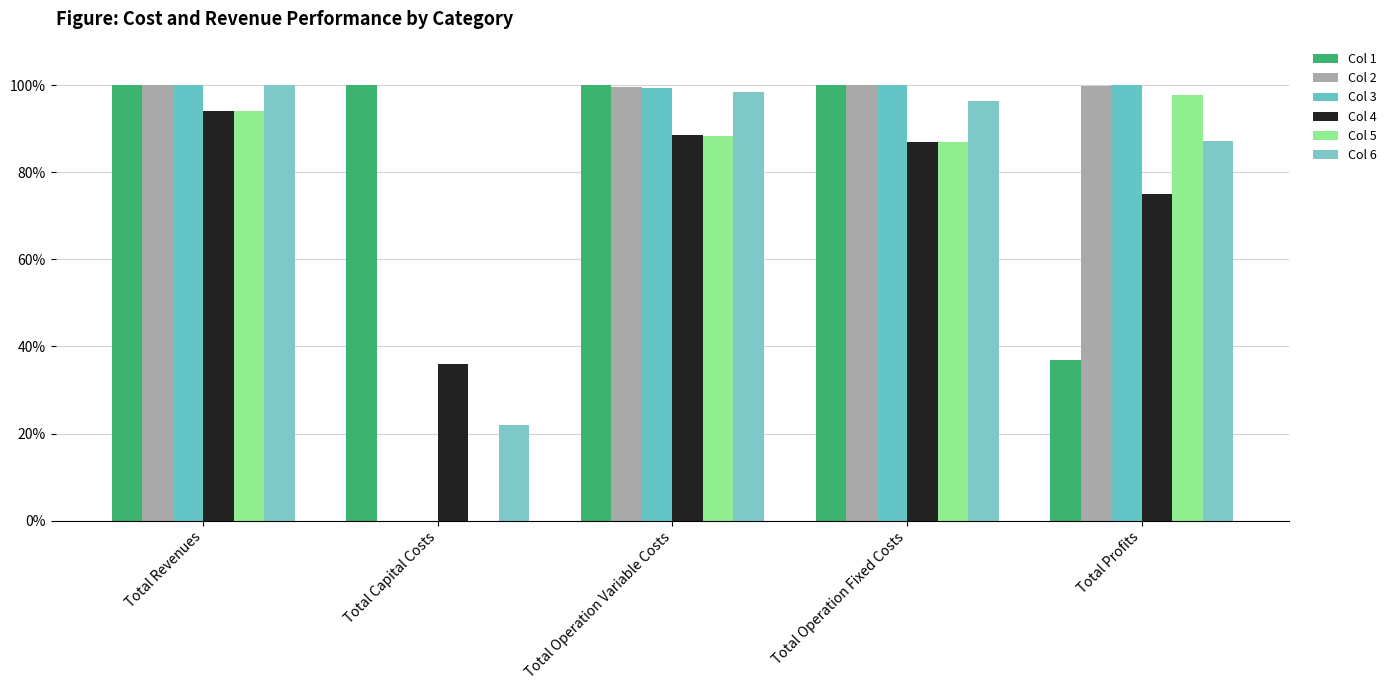

Which series changed the most between Total Revenues and Total Profits?

Col 1